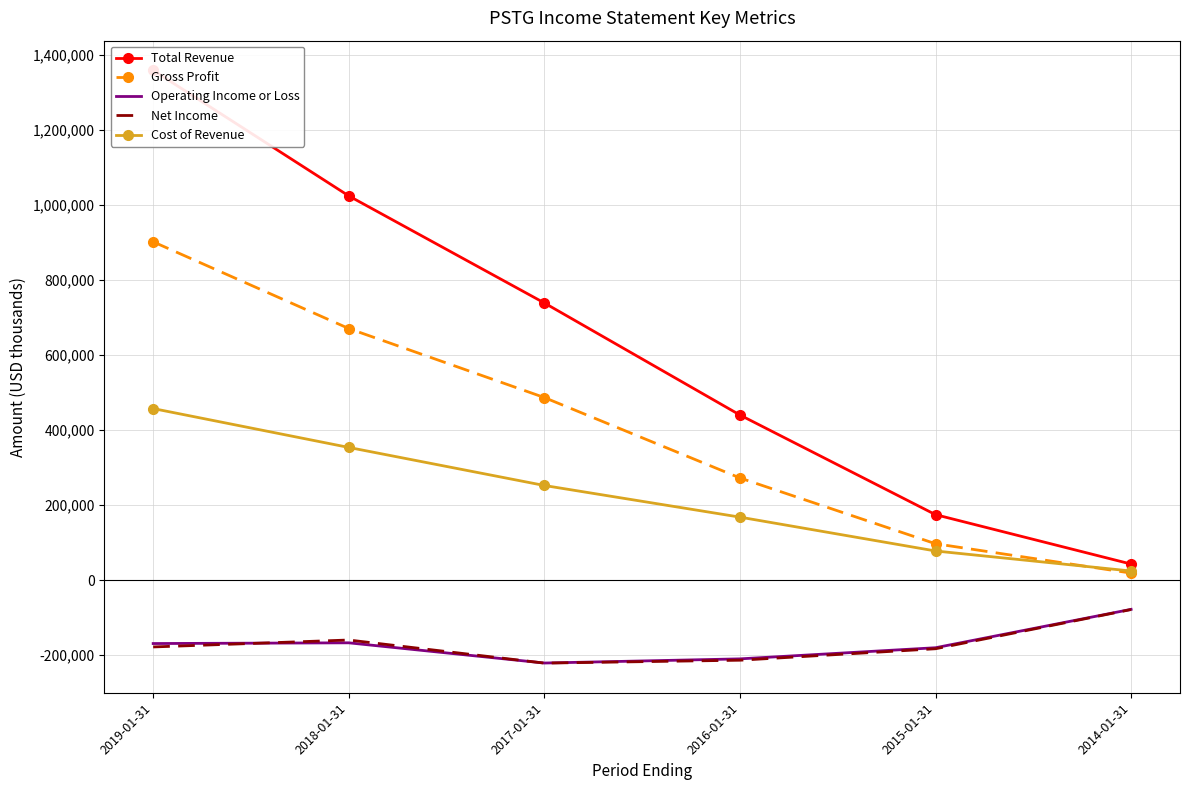

What is the difference between the maximum and minimum values in the Gross Profit series?

883700